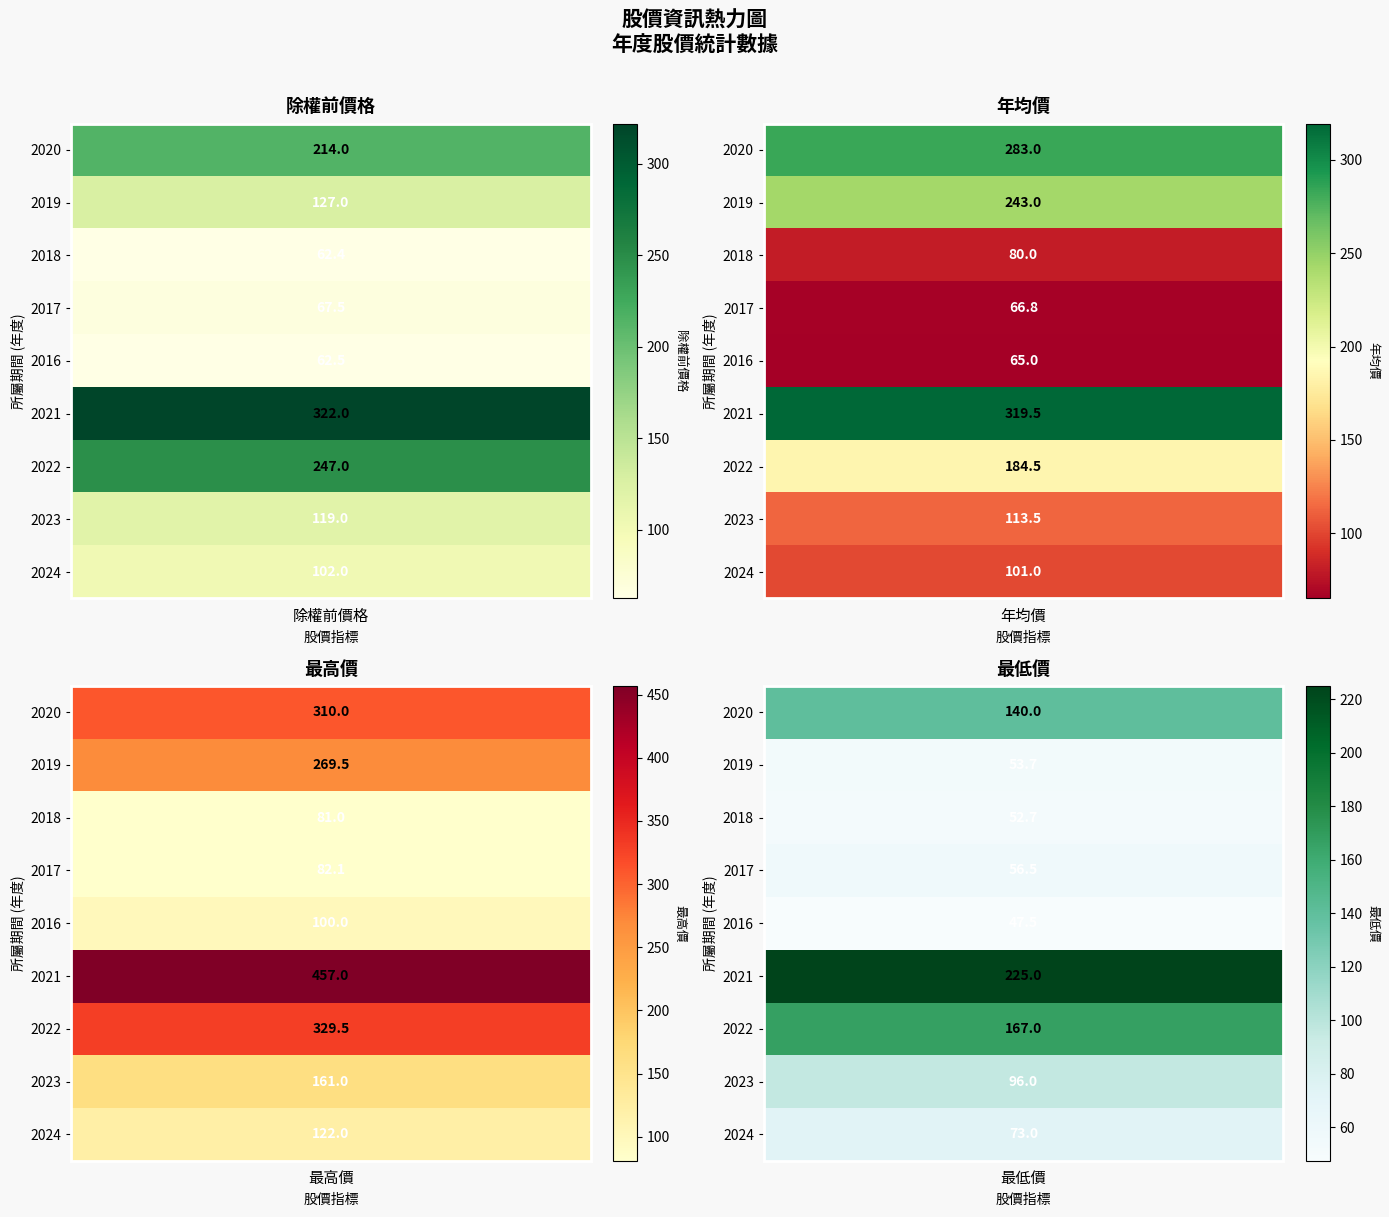

What is the average value of the 最低價 series?

101.3